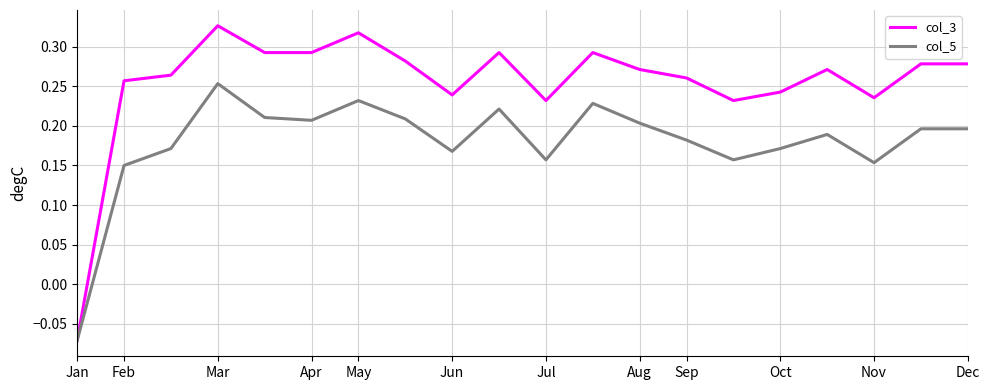

Which series has the widest spread of values?

col_3